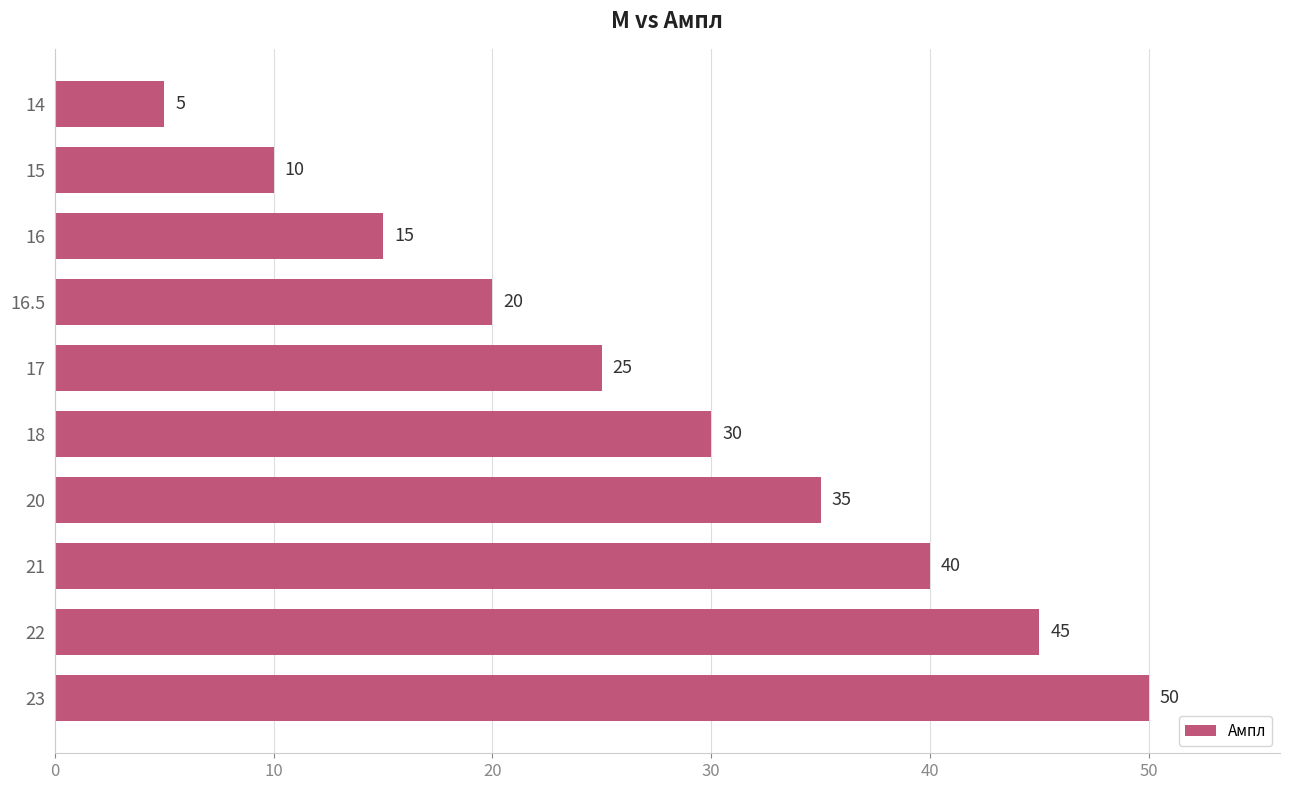

List the labels in order of value, largest first.

23, 22, 21, 20, 18, 17, 16.5, 16, 15, 14